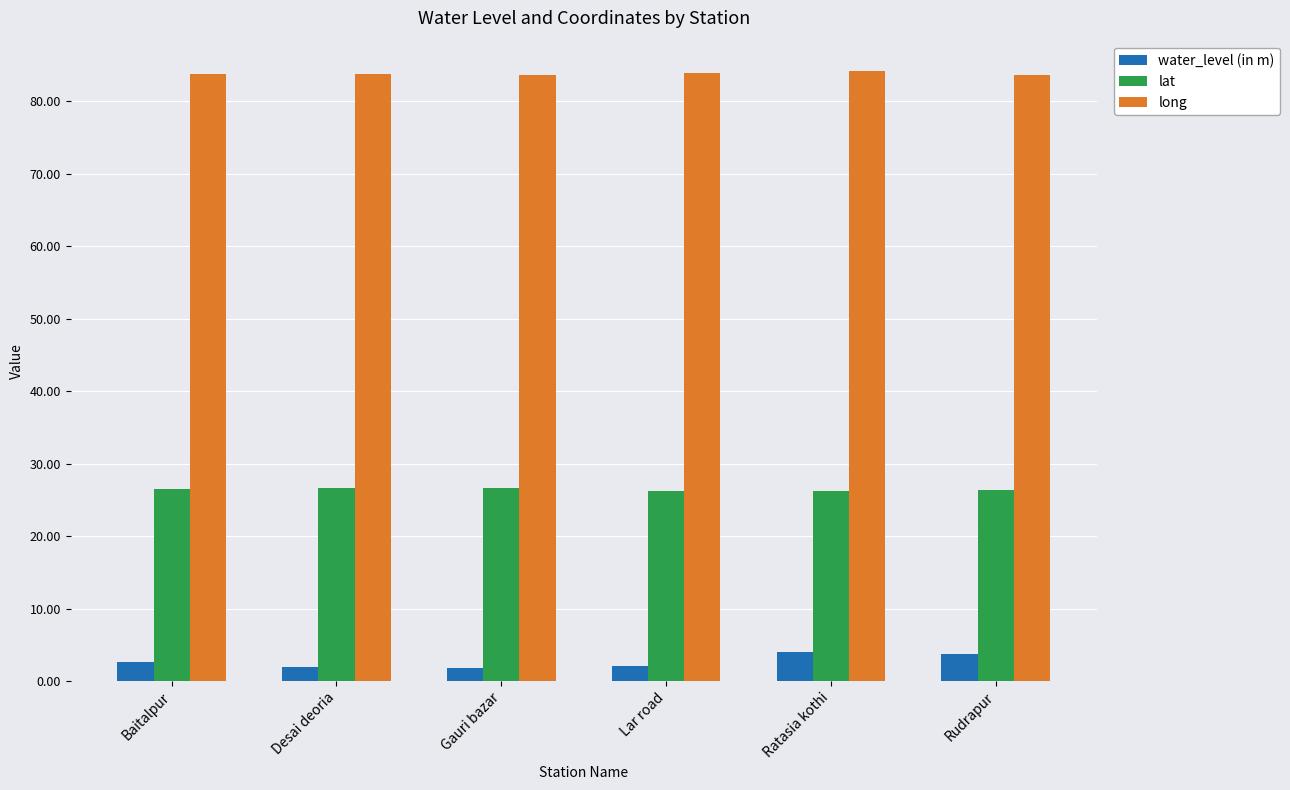

How many distinct data groups are displayed?

3